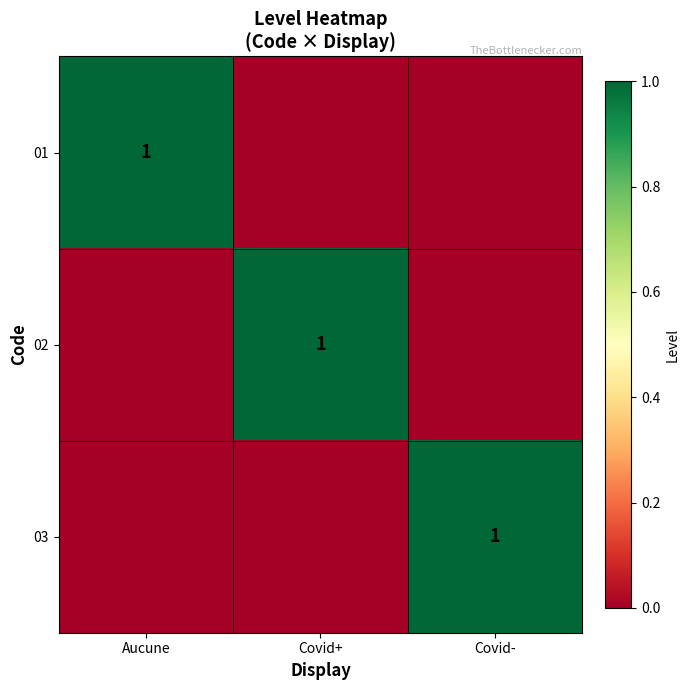

The 01 series shows 1 at Aucune. True or false?

True